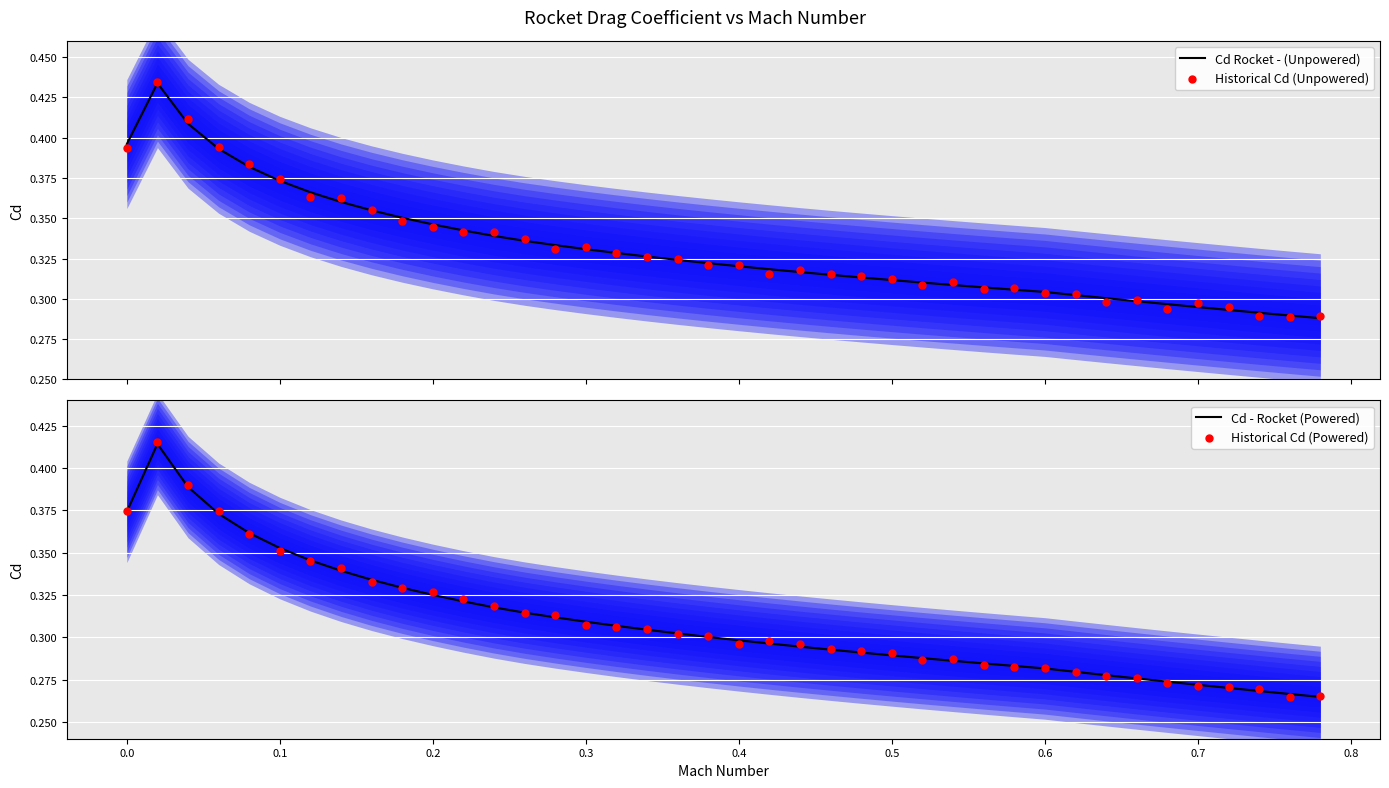

Which series contains the highest Y value?

Historical Cd (Unpowered)